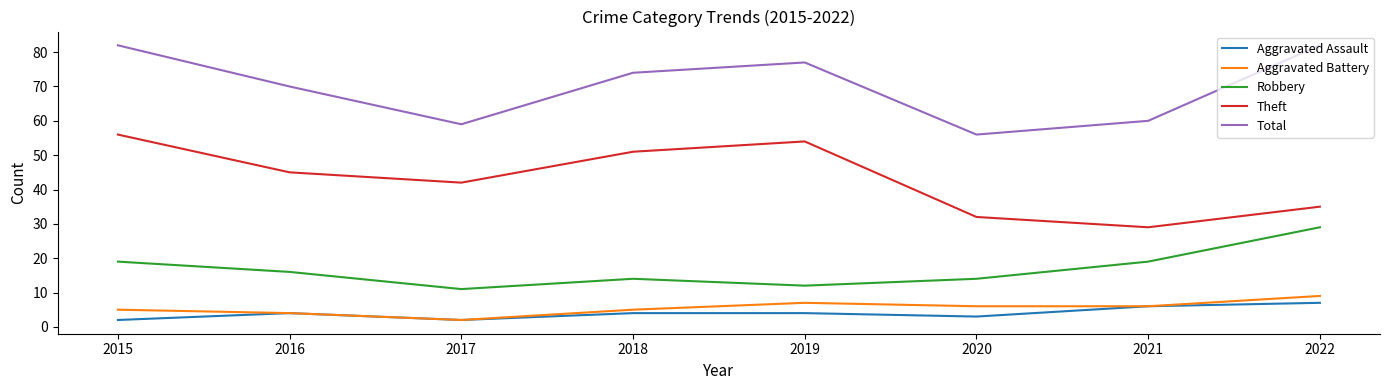

At how many categories does at least one series exceed 33?

8